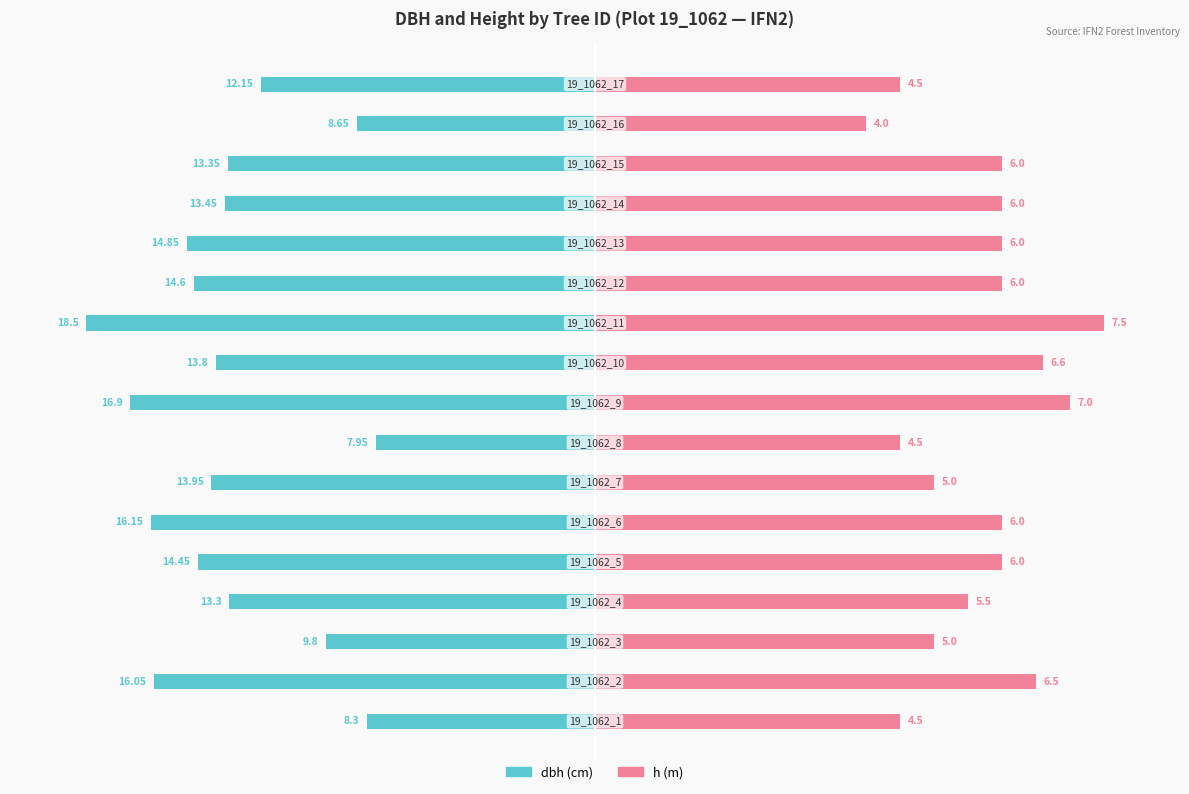

Reading left to right, extract all data points from this chart.

dbh: -44.9	-86.8	-53.0	-71.9	-78.1	-87.3	-75.4	-43.0	-91.4	-74.6	-100.0	-78.9	-80.3	-72.7	-72.2	-46.8	-65.7
h: 60.0	86.7	66.7	73.3	80.0	80.0	66.7	60.0	93.3	88.0	100.0	80.0	80.0	80.0	80.0	53.3	60.0